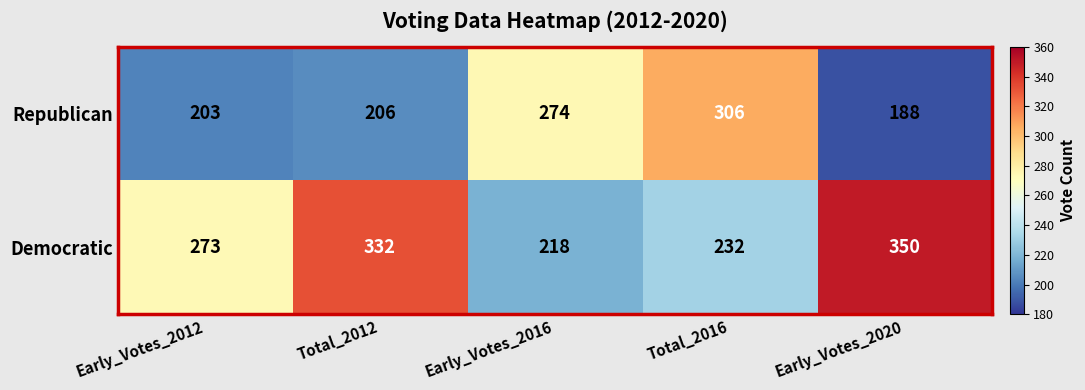

What is the sum of the Republican values at Early_Votes_2016 and Total_2012?

480